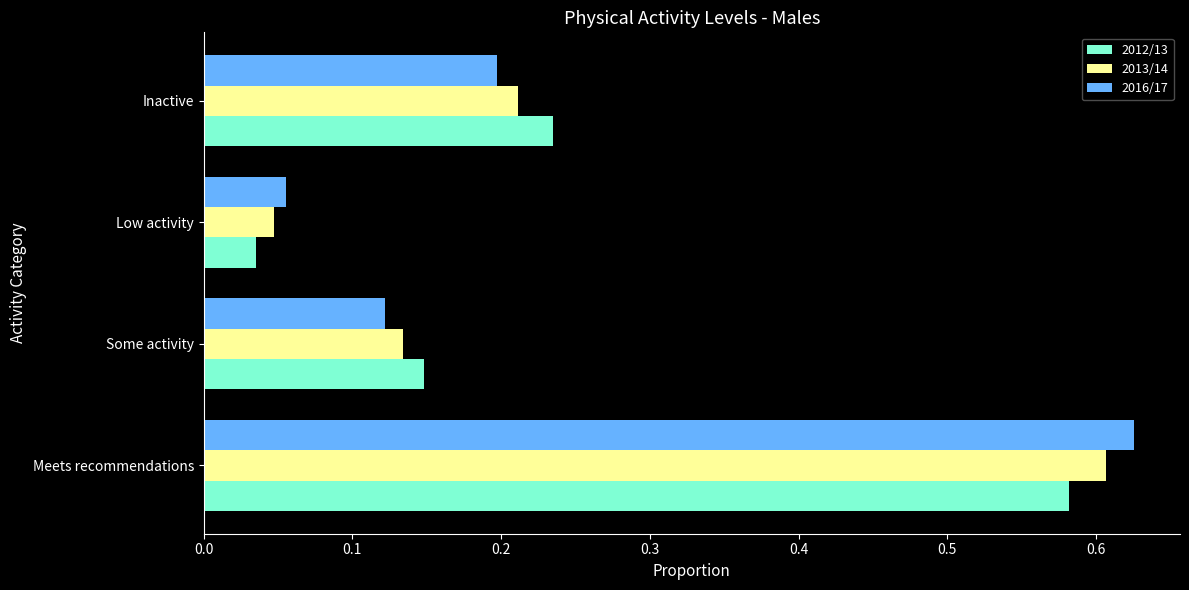

At which category is the sum across all series the highest?

Meets recommendations